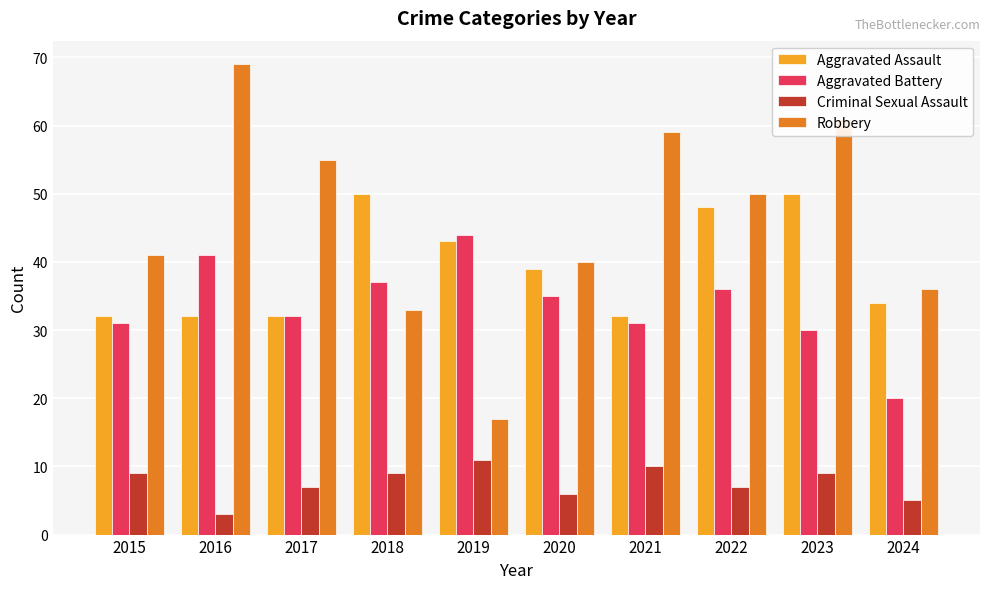

At which category is the sum across all series the highest?

2023